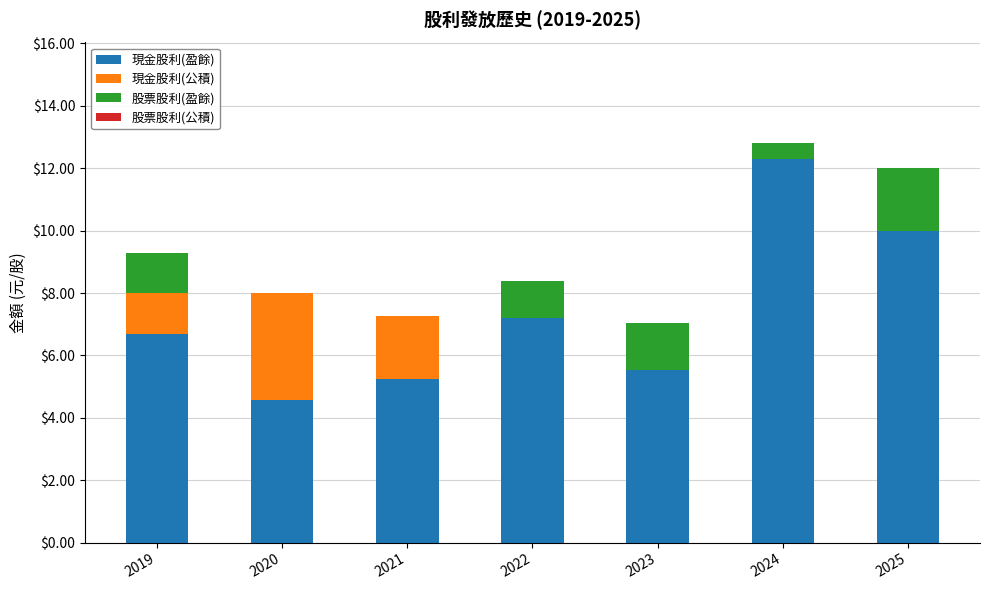

Where is 現金股利(盈餘) nearest to the value 8?

2022